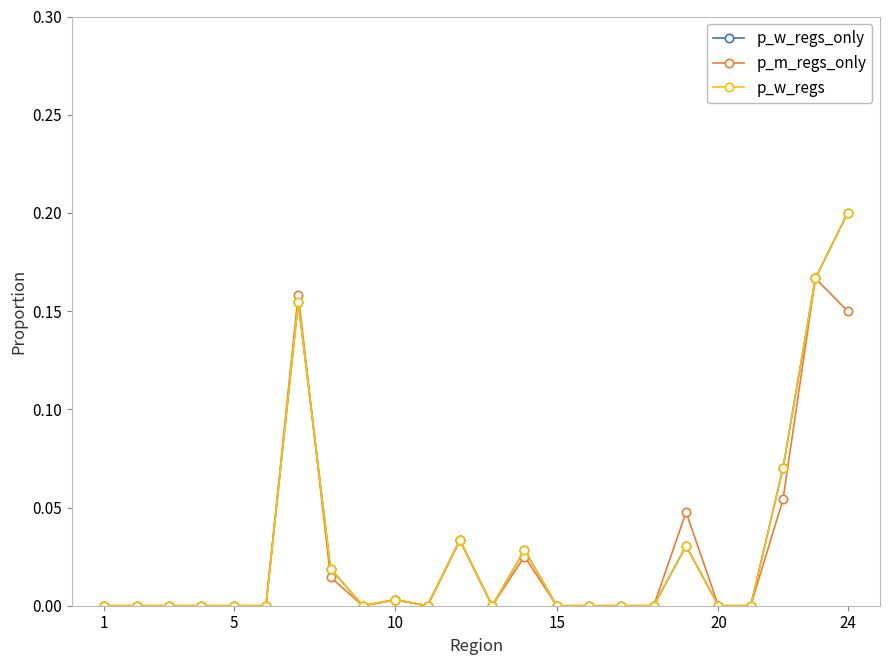

Is this an area chart (filled region under the line)?

No